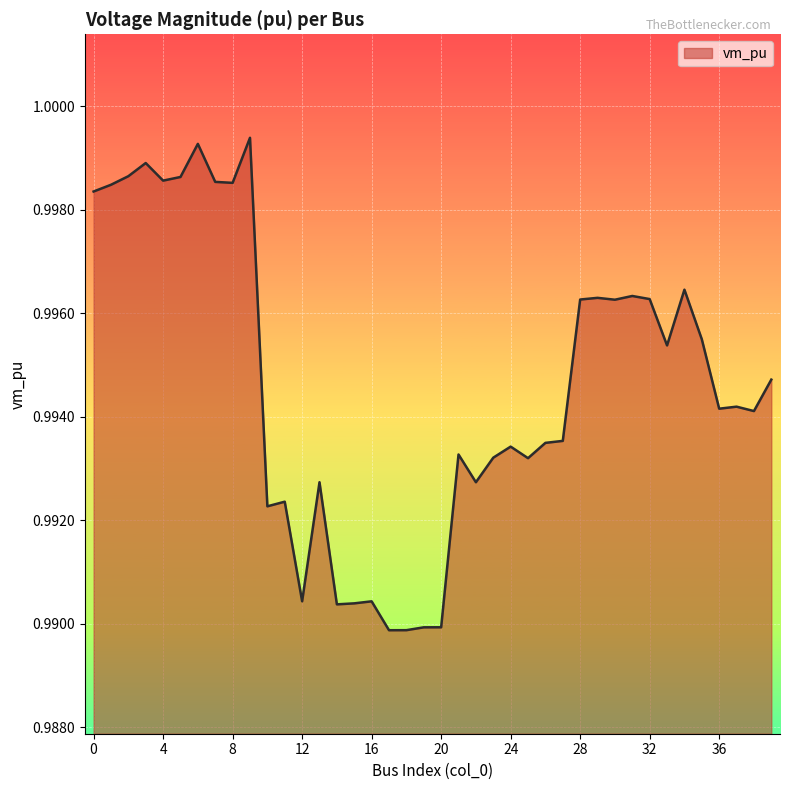

Which category has the lowest value across all series?

17